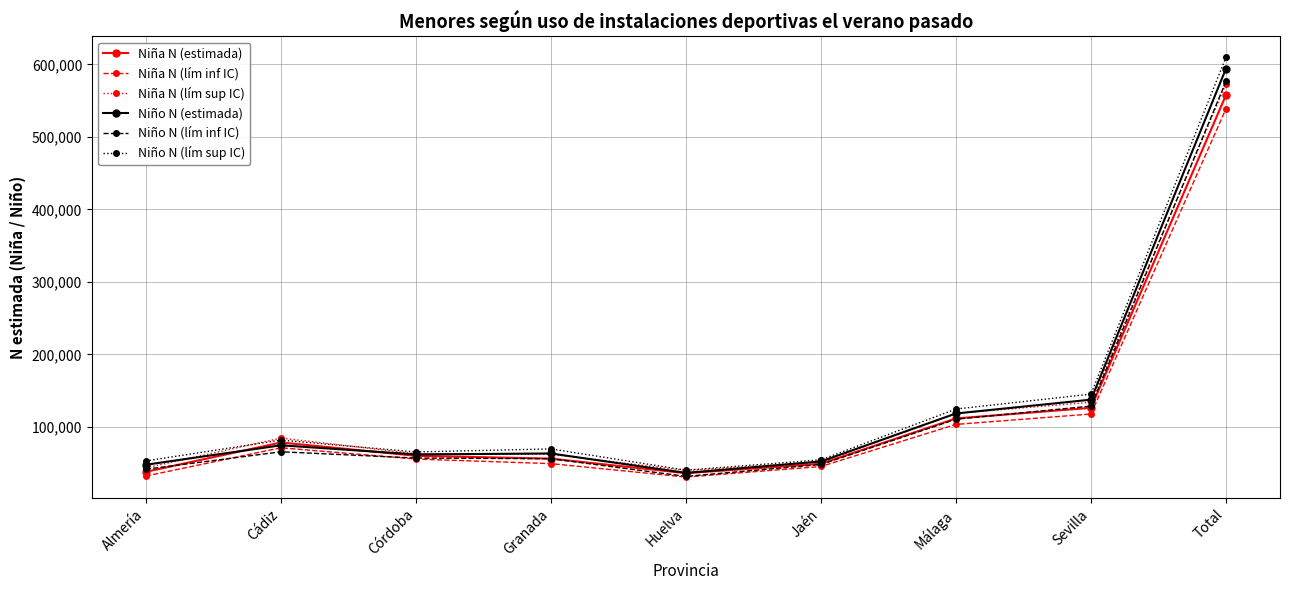

At how many categories does at least one series exceed 153043?

1